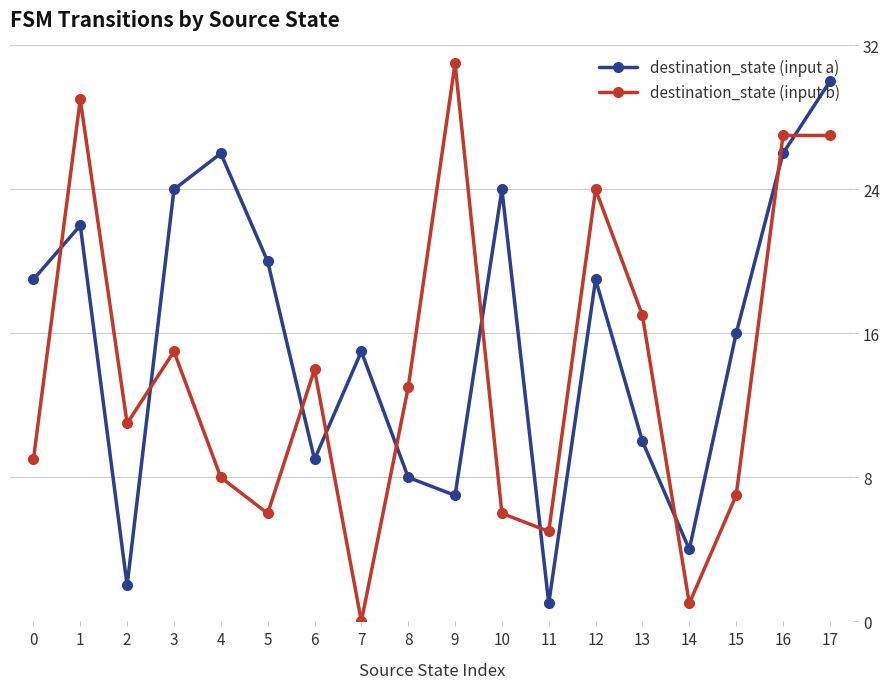

What is the difference between the second highest and second lowest values in the destination_state (input b) series?

28